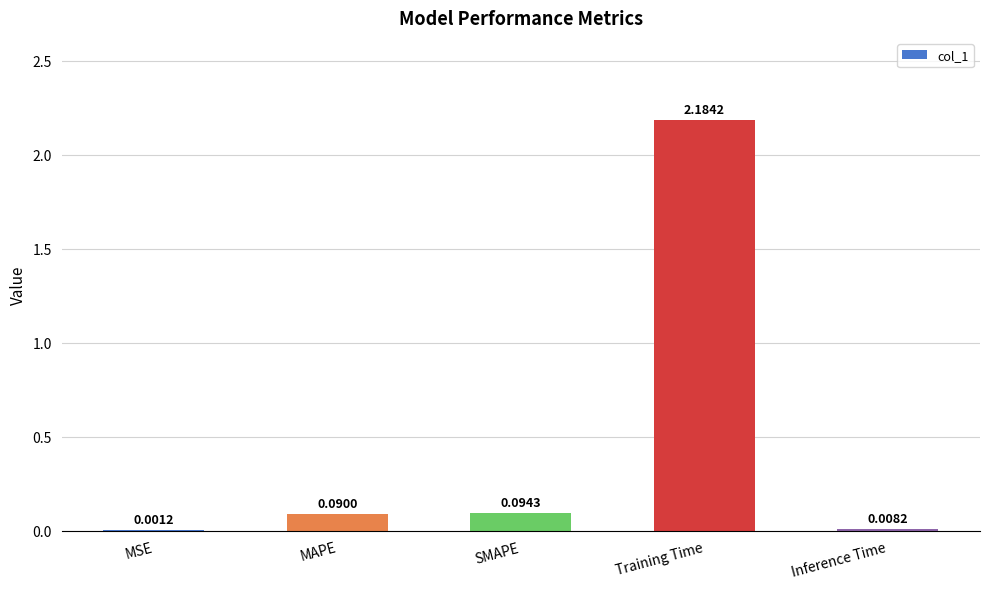

At which category does the chart reach its peak across all series?

Training Time